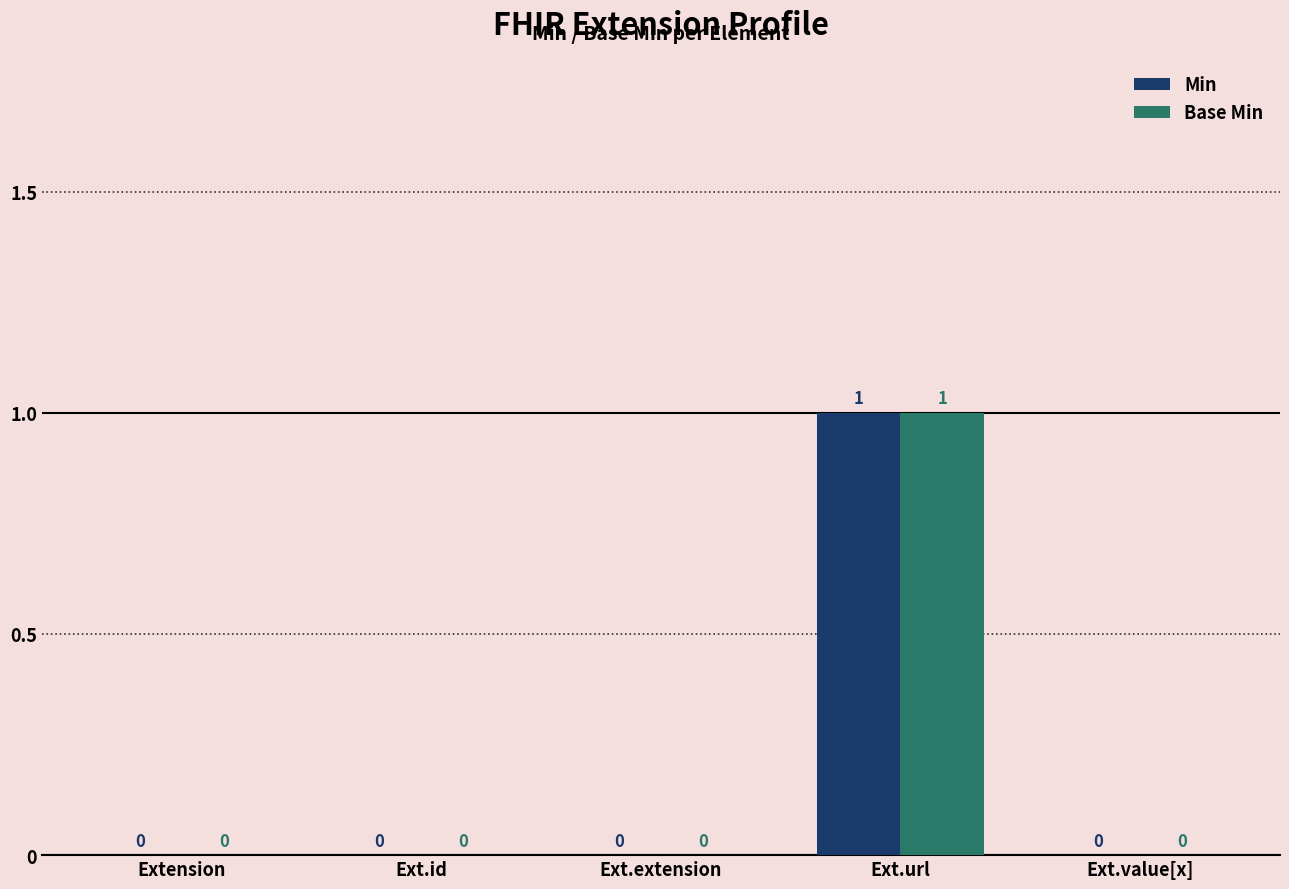

Are the bars grouped side by side (vs. stacked)?

Yes